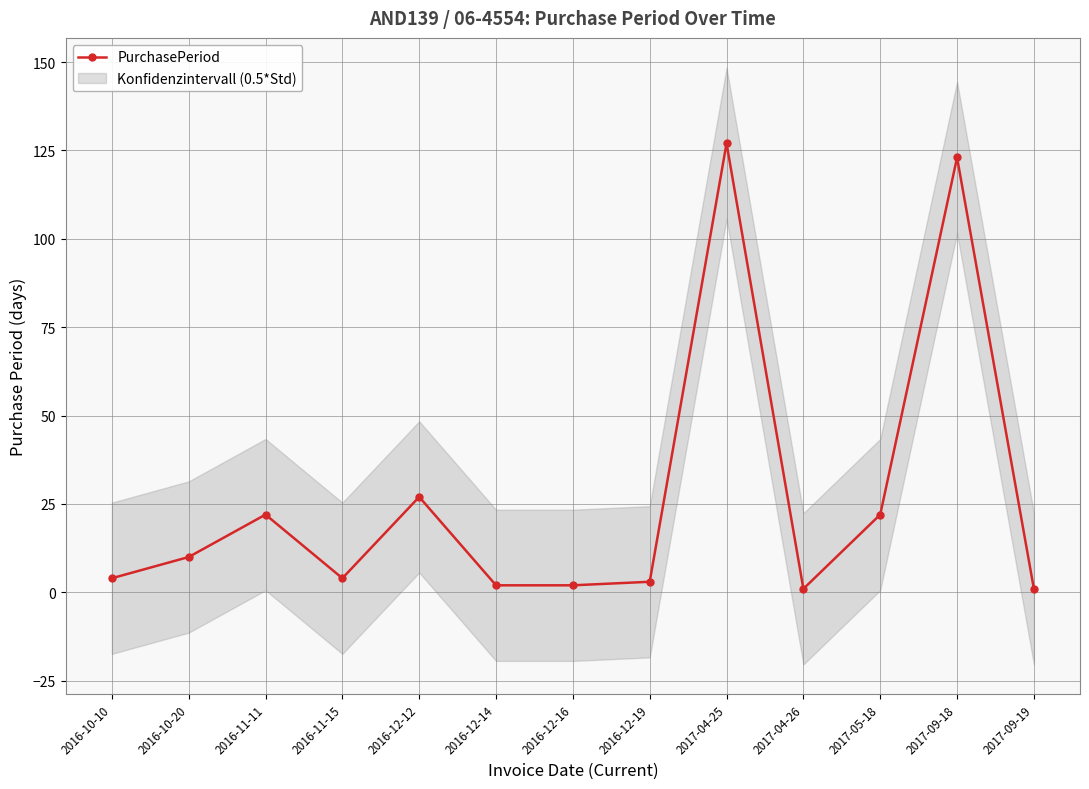

What is the maximum value shown in the chart?

127